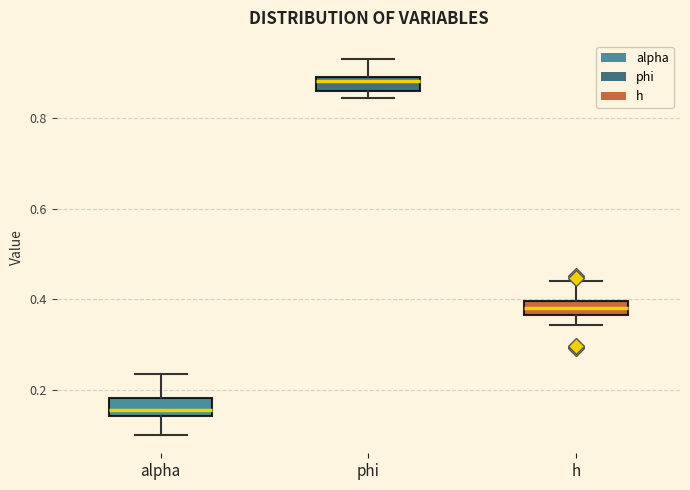

Where does the upper whisker of the box for phi end on the y-axis? The values are not printed on the chart, so give them approximately, as read against the axis.

0.92